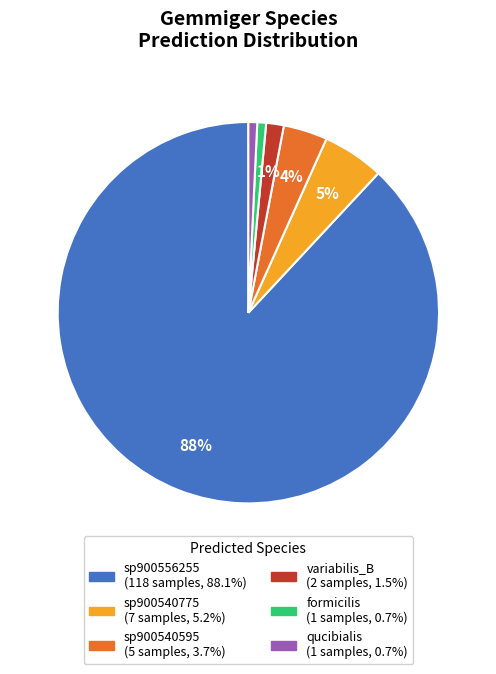

How many segments does this pie chart have?

6